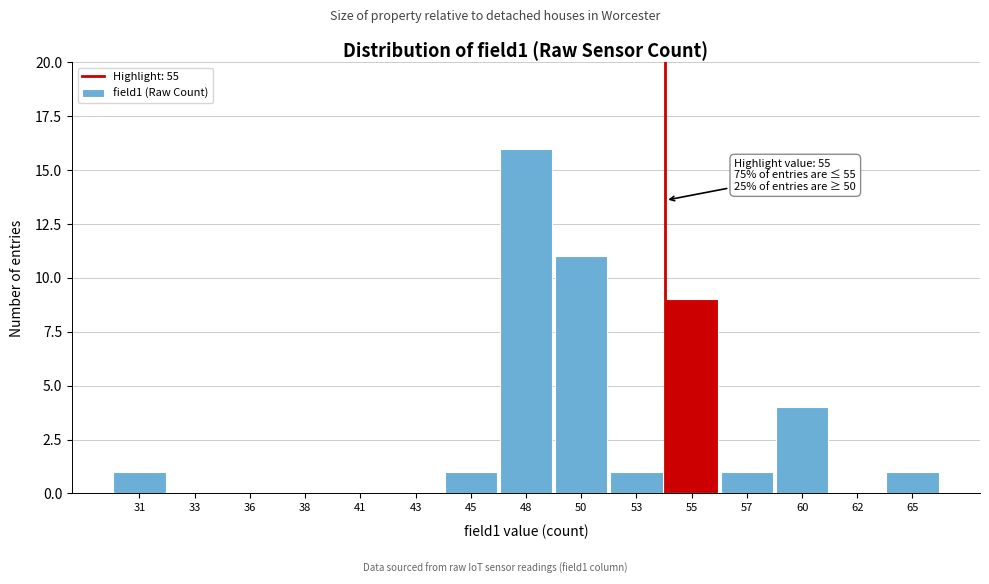

Reading left to right, extract all data points from this chart.

31=1	33=0	36=0	38=0	41=0	43=0	45=1	48=16	50=11	53=1	55=9	57=1	60=4	62=0	65=1